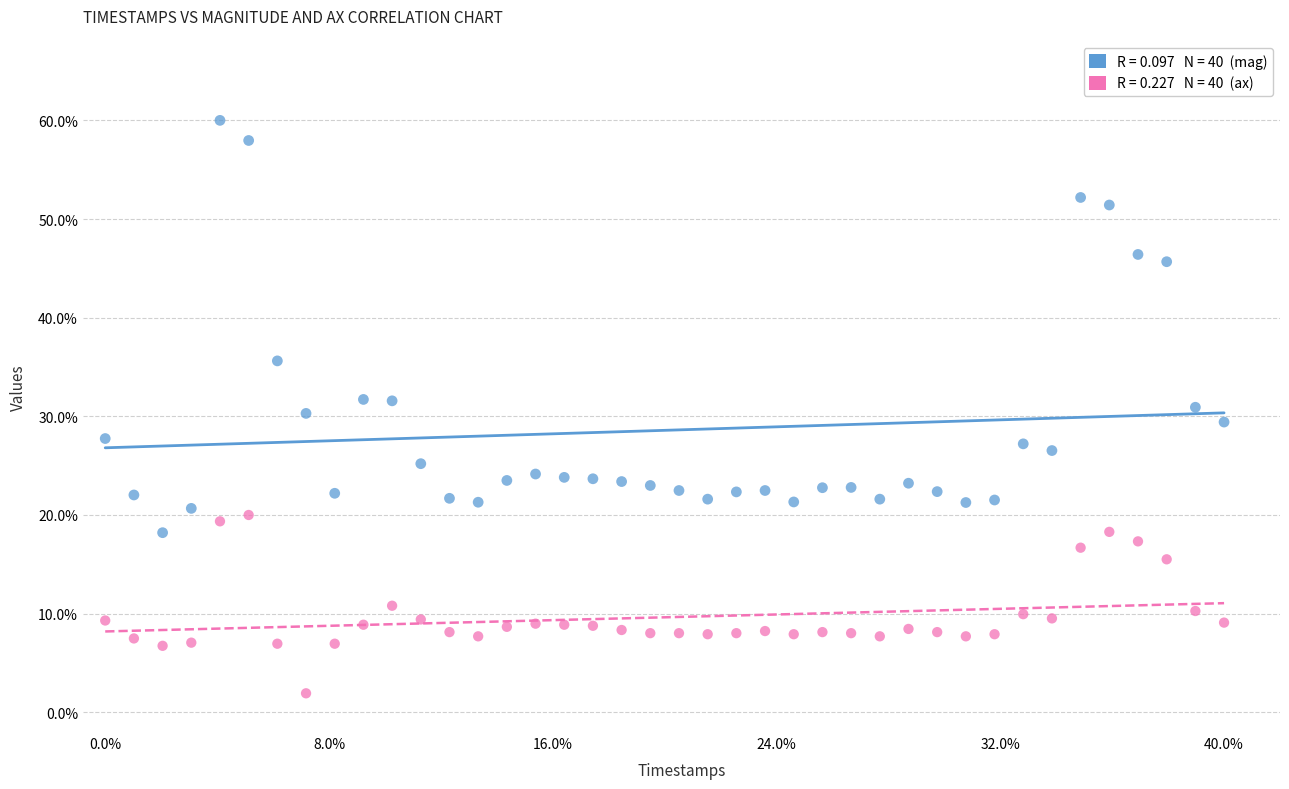

Across all data points, what is the range of X values (max minus min)?

1.0